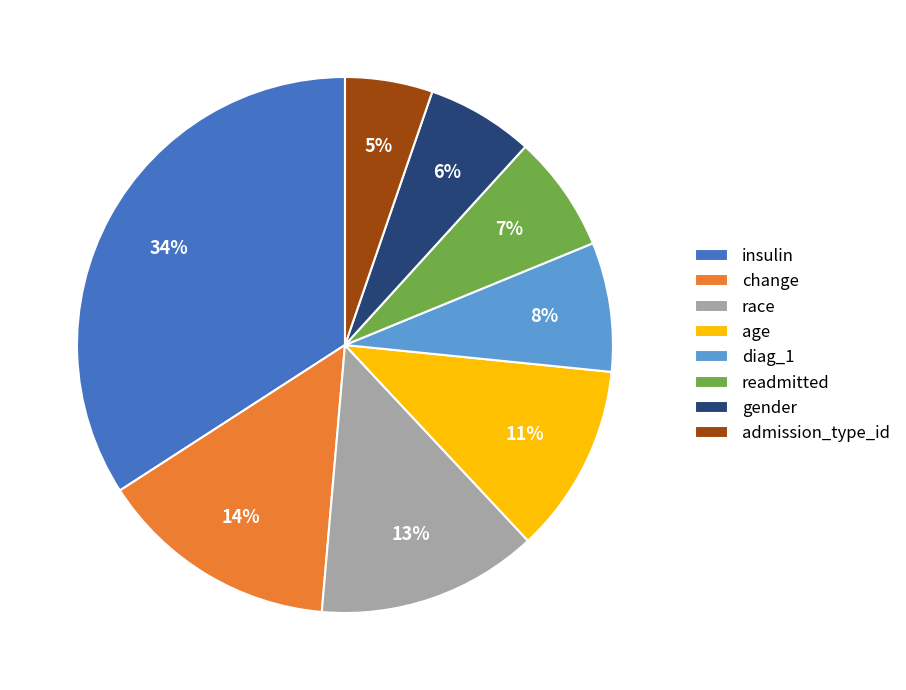

Which category has the smallest portion of the pie?

admission_type_id